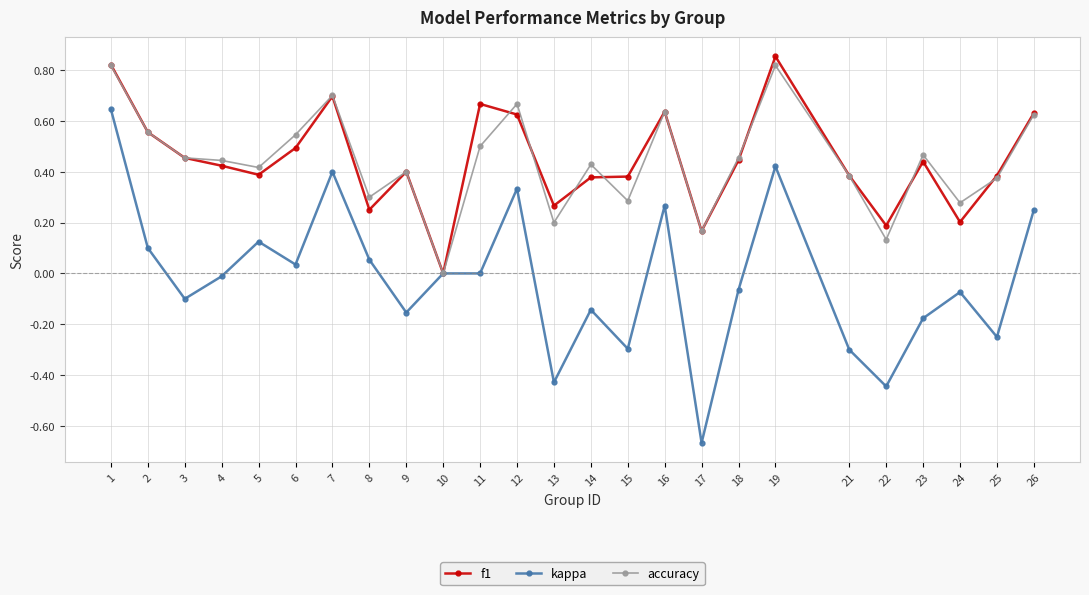

What is the total value across all series at 12?

1.6